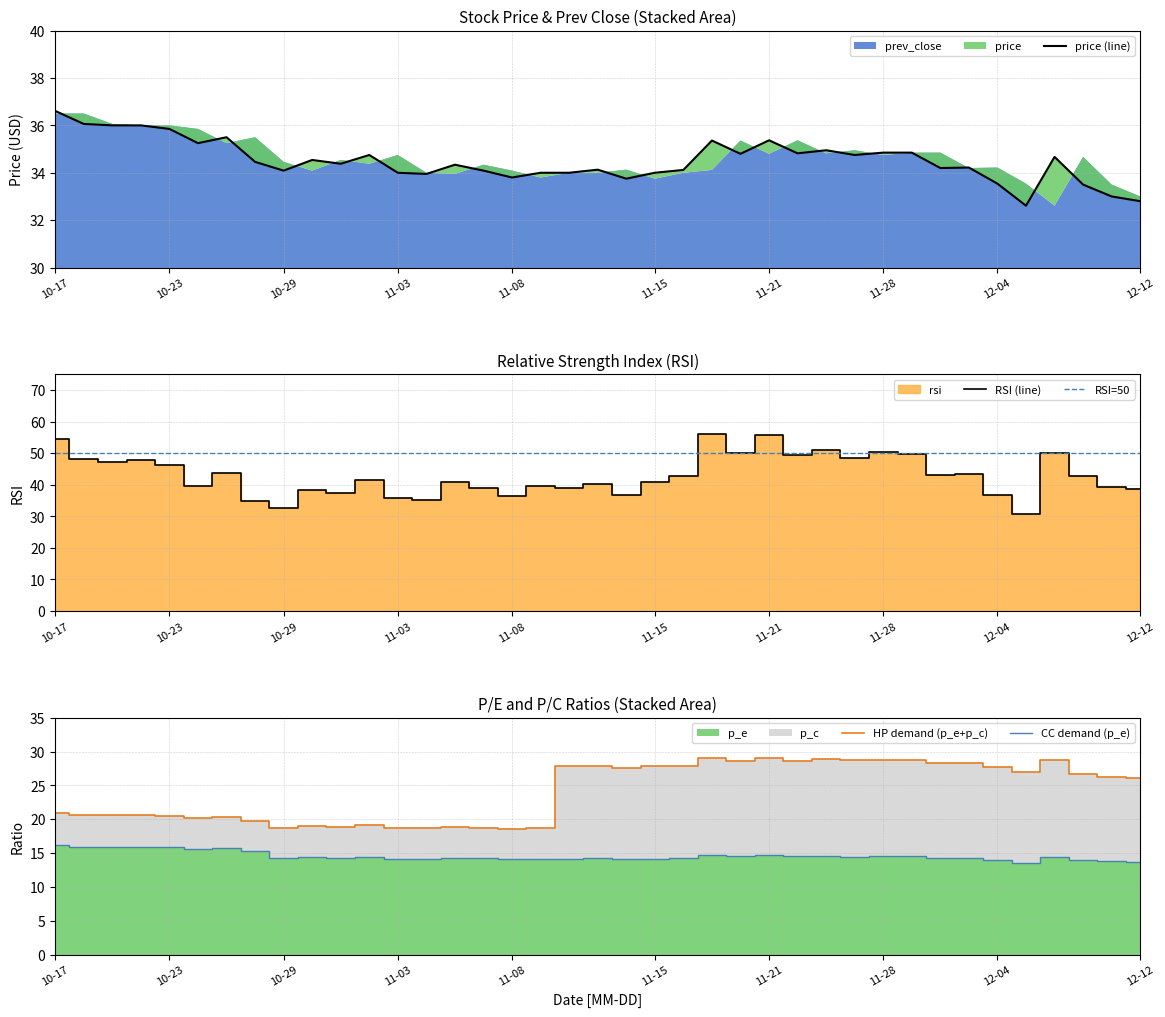

Which category has the highest value in the price (line) series?

10-17